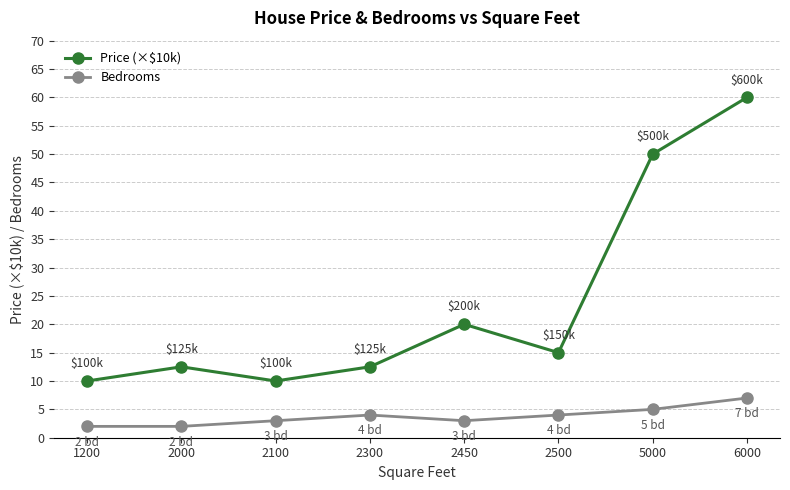

Rank the series by their maximum value, from highest to lowest.

Price (×$10k), Bedrooms